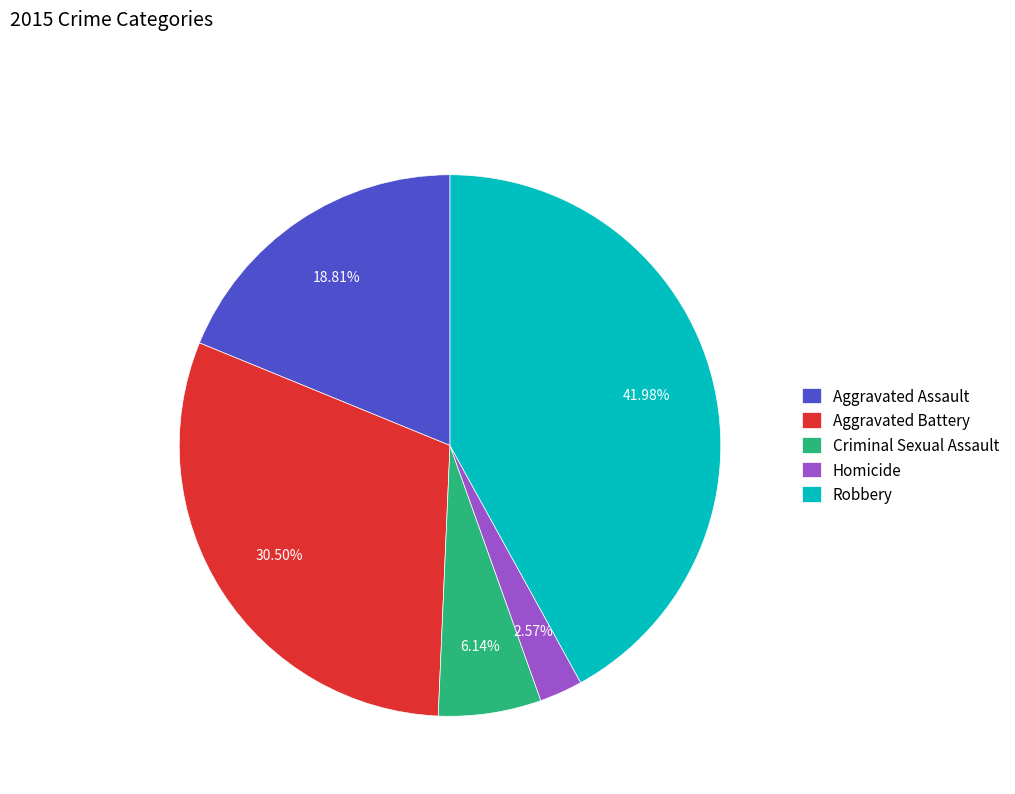

Does Aggravated Assault account for over 50% of the chart?

No